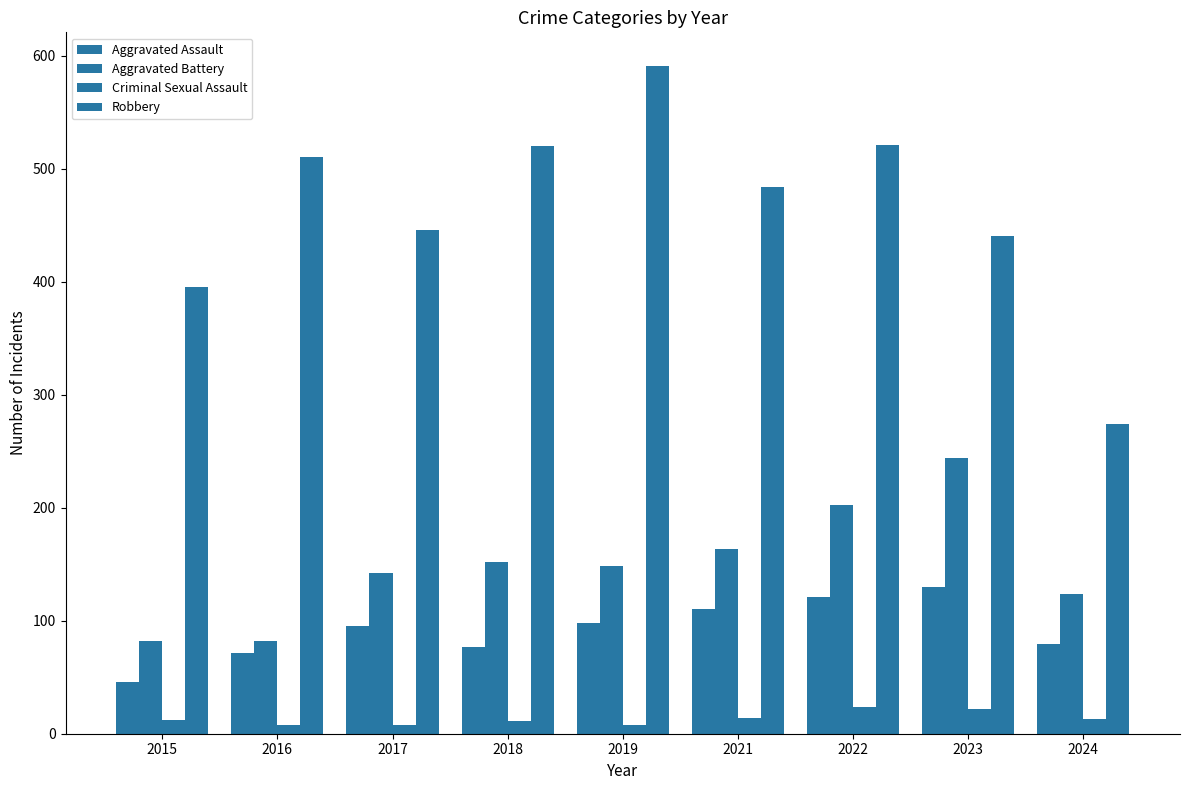

Are the bars grouped side by side (vs. stacked)?

Yes